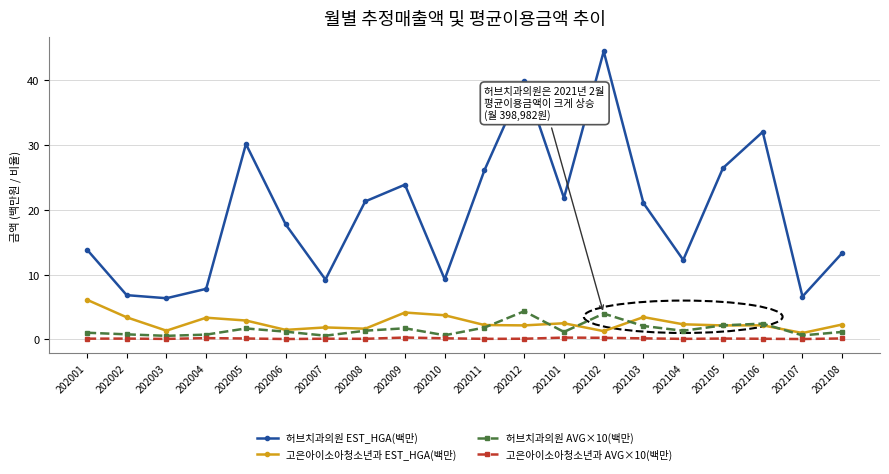

Between 202001 and 202009, which series saw the biggest shift?

허브치과의원 EST_HGA(백만)